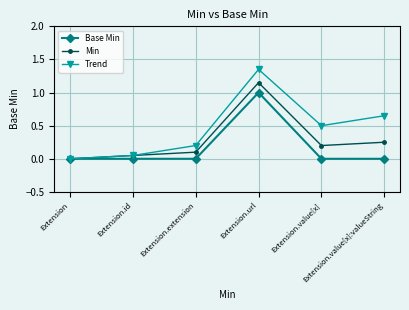

True or false: Min and Trend intersect in this chart.

True